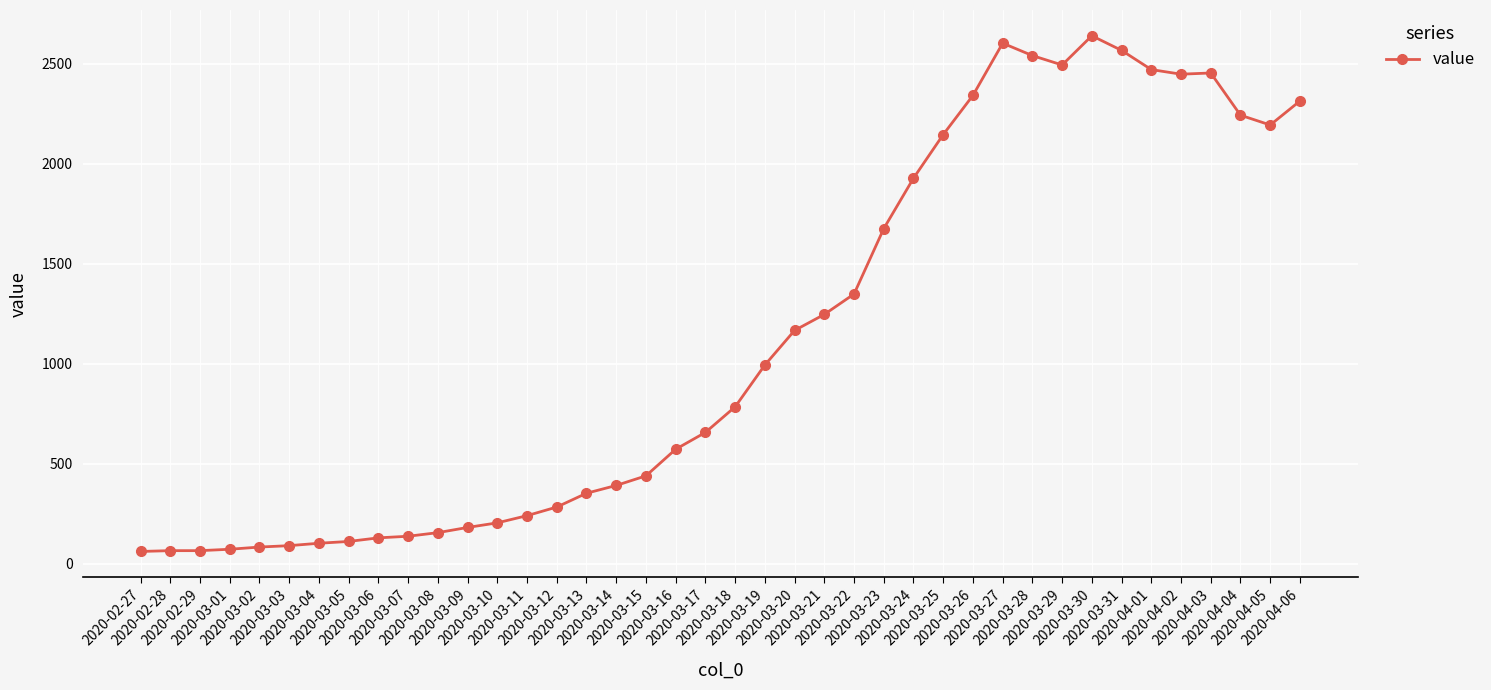

What is the change in value from 2020-03-29 to 2020-04-05?

-300